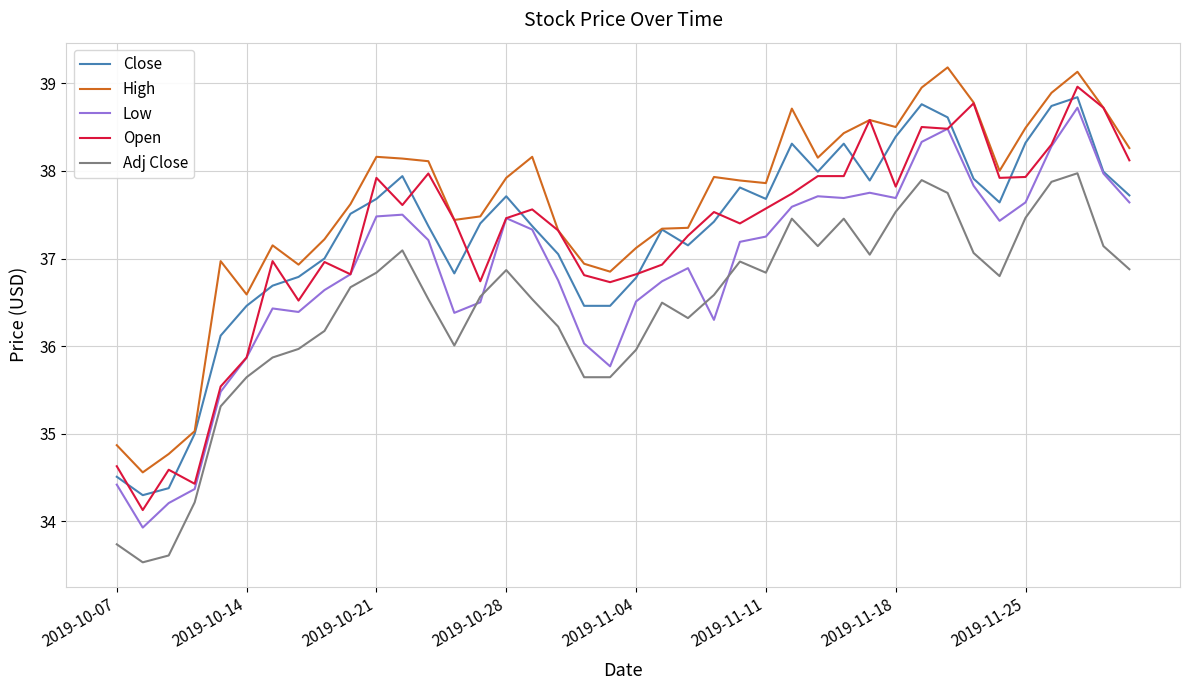

True or false: Low and High cross at least once.

False